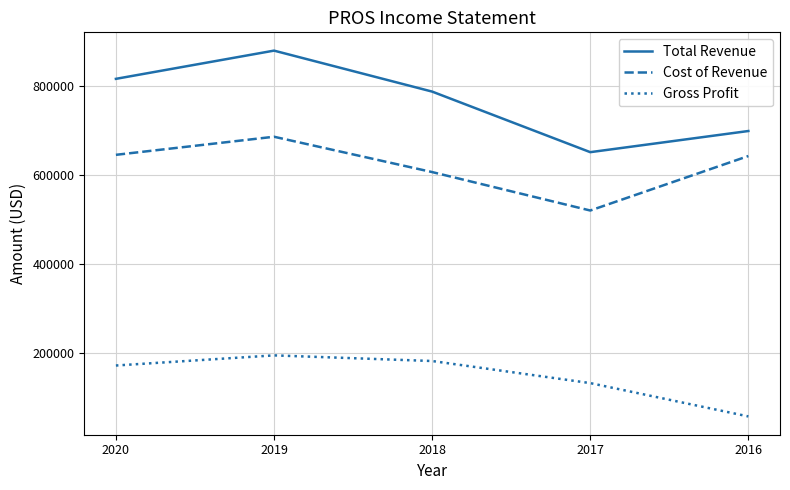

What is the difference between the Gross Profit values at 2017 and 2019?

62400